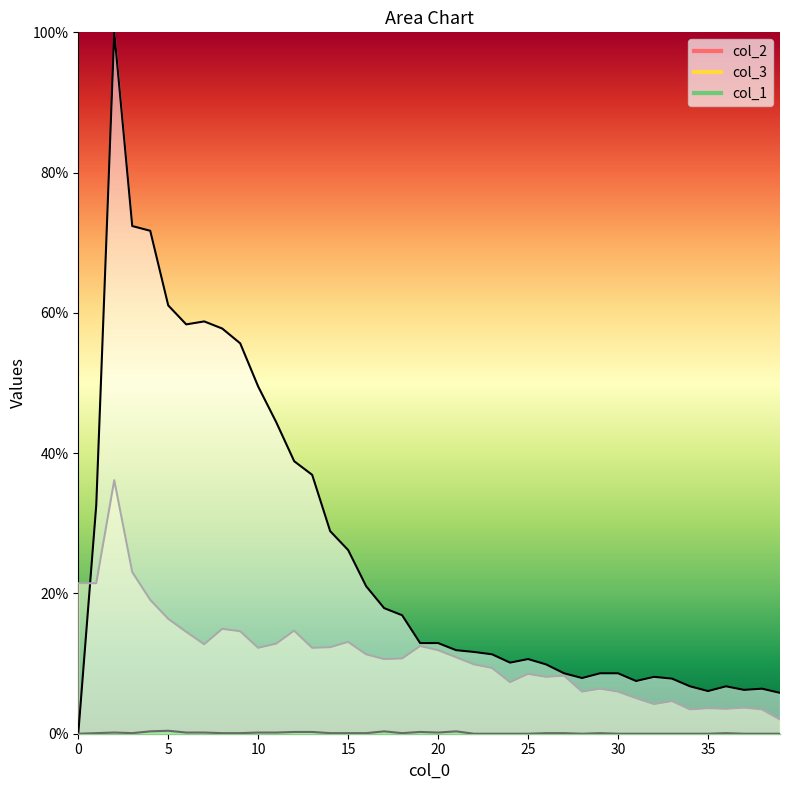

Reading right to left, list all the values displayed in this chart.

col_1: 0.0	0.0	0.0	0.1	0.0	0.0	0.0	0.0	0.0	0.0	0.1	0.0	0.1	0.1	0.0	0.0	0.0	0.0	0.3	0.2	0.3	0.1	0.3	0.1	0.1	0.1	0.3	0.3	0.2	0.2	0.1	0.1	0.2	0.2	0.4	0.3	0.1	0.2	0.1	0.0
col_3: 2.0	3.5	3.7	3.5	3.6	3.5	4.6	4.2	5.1	6.0	6.4	6.0	8.3	8.1	8.5	7.3	9.4	9.9	10.9	11.9	12.5	10.7	10.6	11.3	13.1	12.3	12.2	14.7	12.8	12.2	14.6	14.9	12.8	14.5	16.4	19.1	23.1	36.1	21.5	21.5
col_2: 5.8	6.4	6.2	6.8	6.1	6.8	7.9	8.1	7.5	8.6	8.6	7.9	8.6	9.9	10.6	10.1	11.3	11.7	11.9	12.9	12.9	16.9	17.9	21.0	26.2	28.9	36.9	38.9	44.4	49.5	55.7	57.8	58.8	58.4	61.1	71.7	72.4	100.0	32.6	0.0